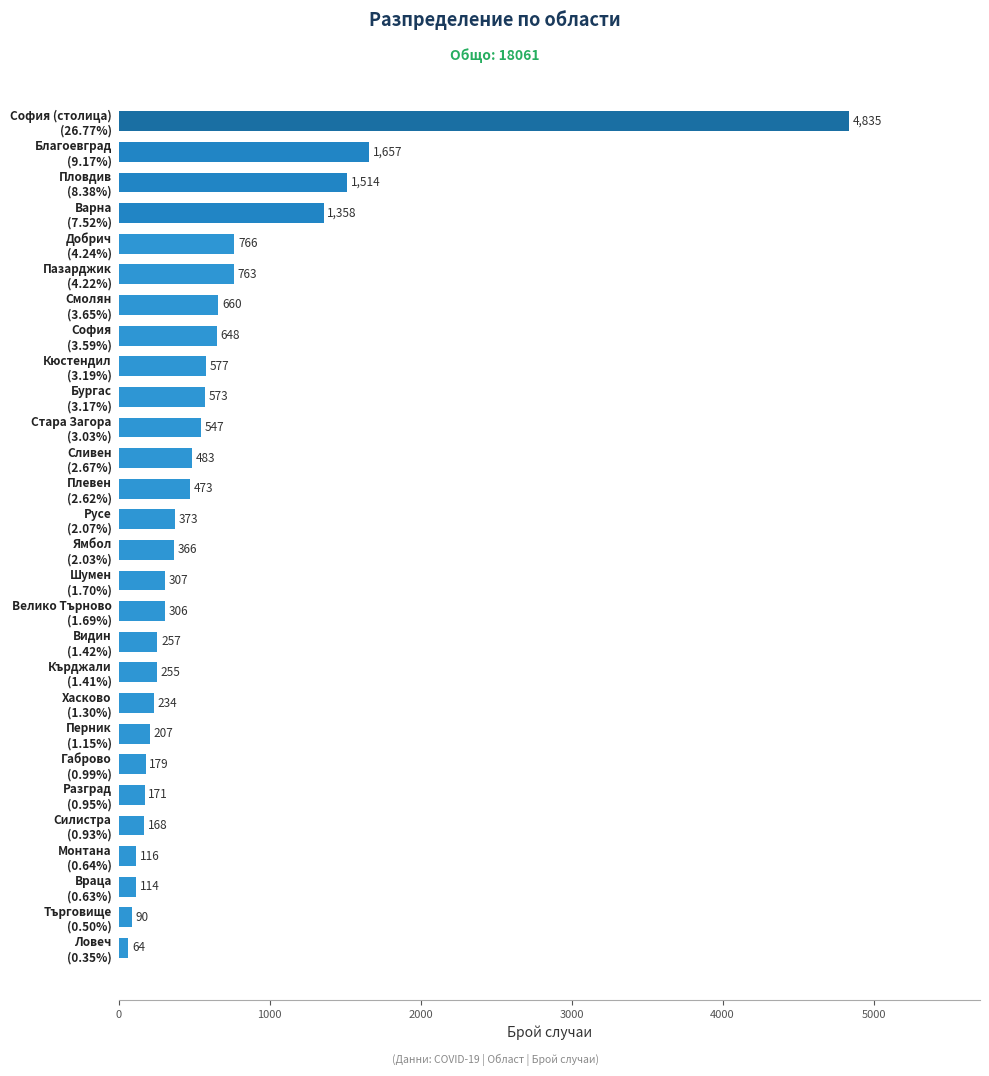

What is the difference between the second highest and minimum values?

1593